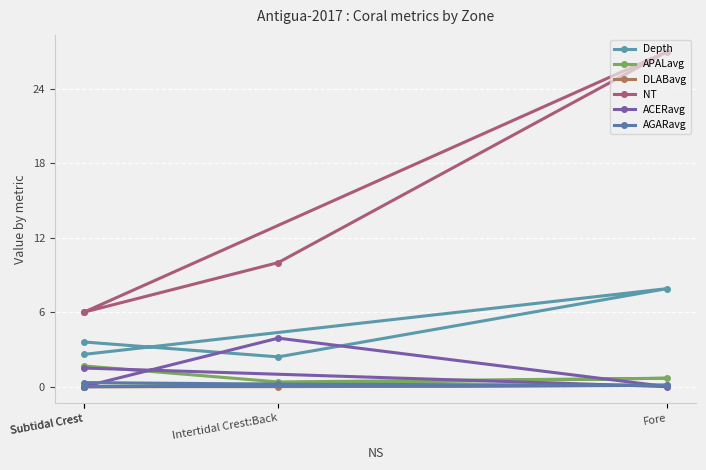

What are all the series names shown in the legend?

Depth, APALavg, DLABavg, NT, ACERavg, AGARavg